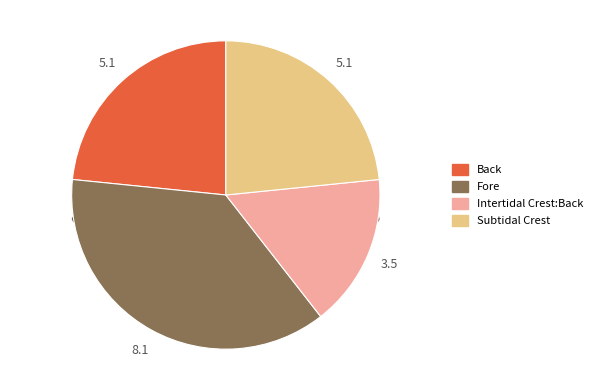

What percentage is NOT represented by Fore?

62.8%